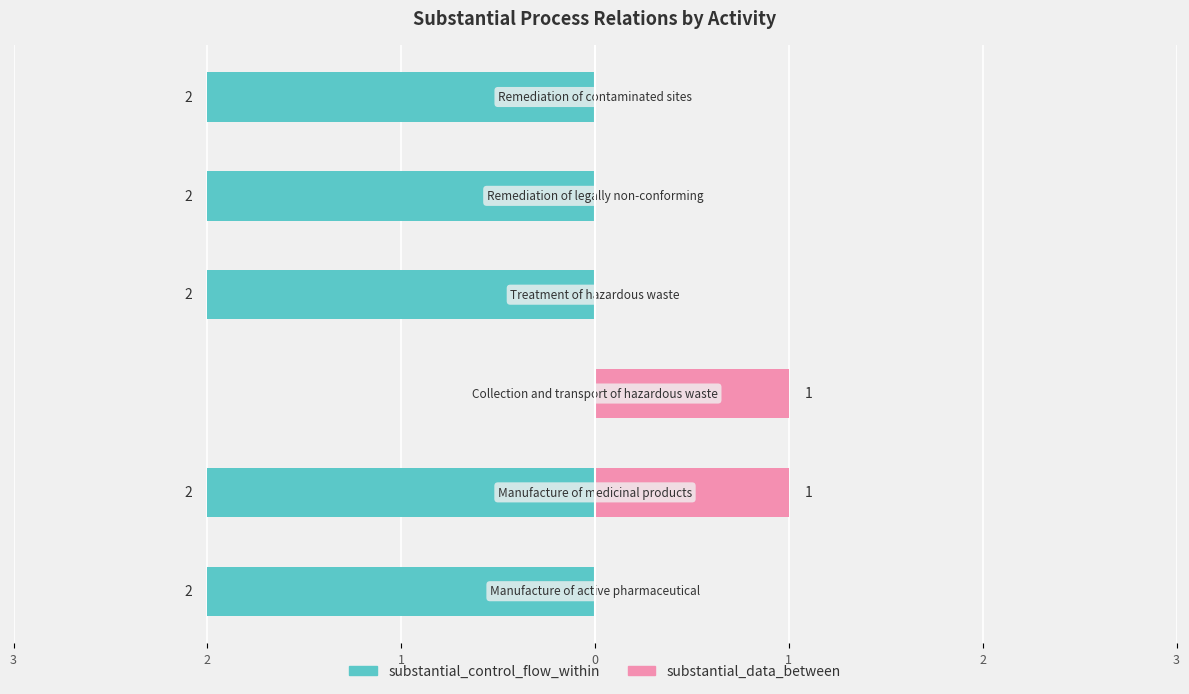

Are the bars horizontal?

Yes